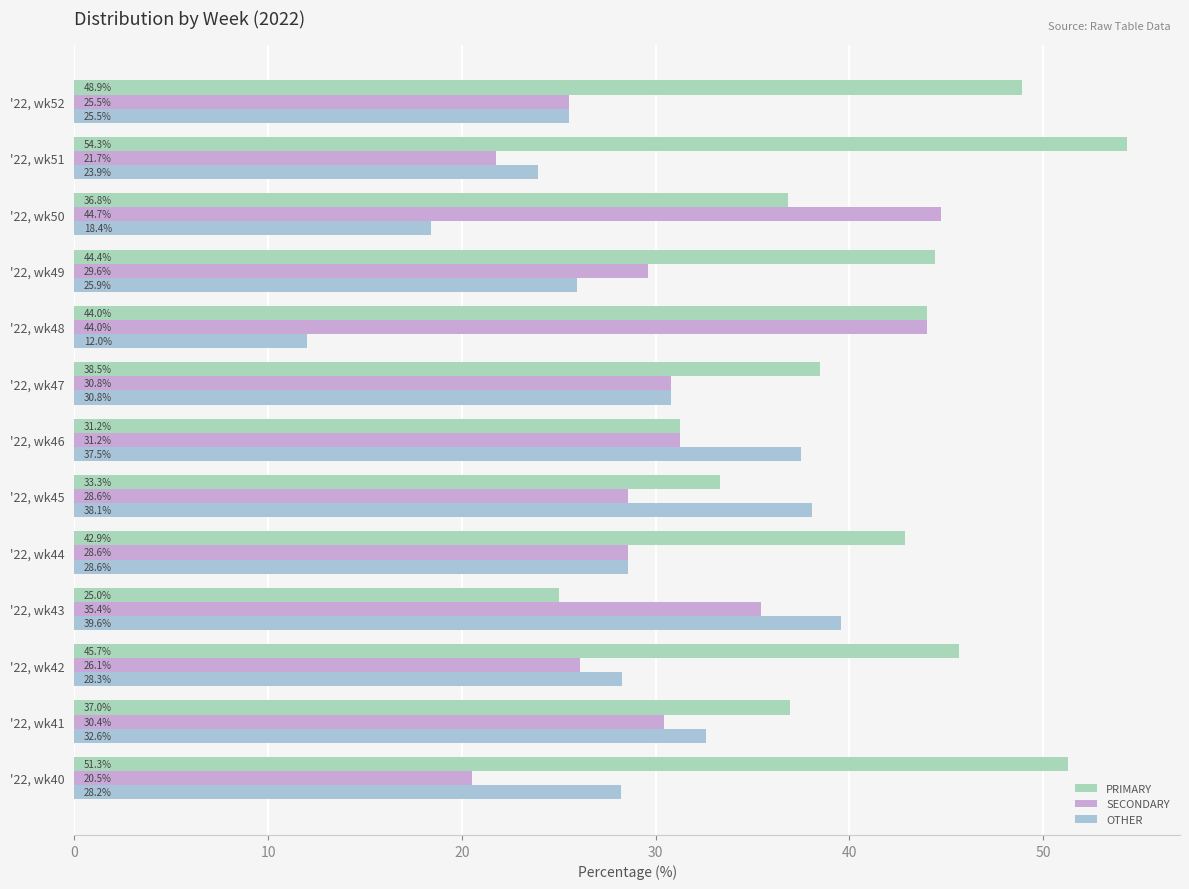

What is the value of the OTHER bar at the 4th from the left?

39.6